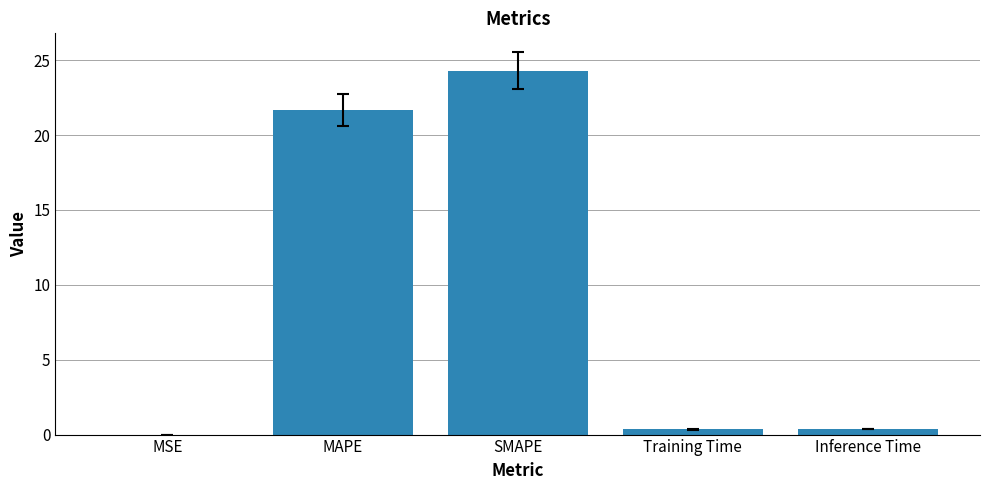

Is it true that the value at MAPE is 21.7?

True